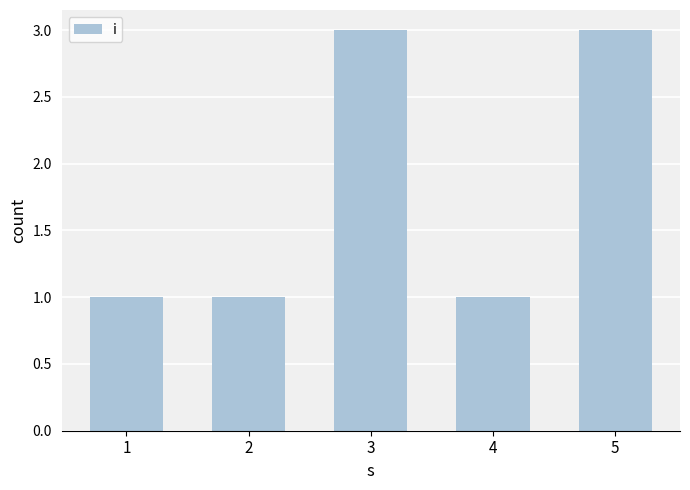

The value at 1 is 1. True or false?

True